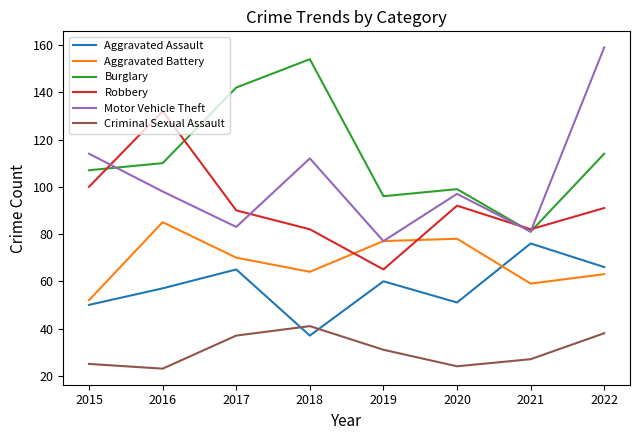

True or false: Aggravated Battery and Aggravated Assault cross at least once.

True